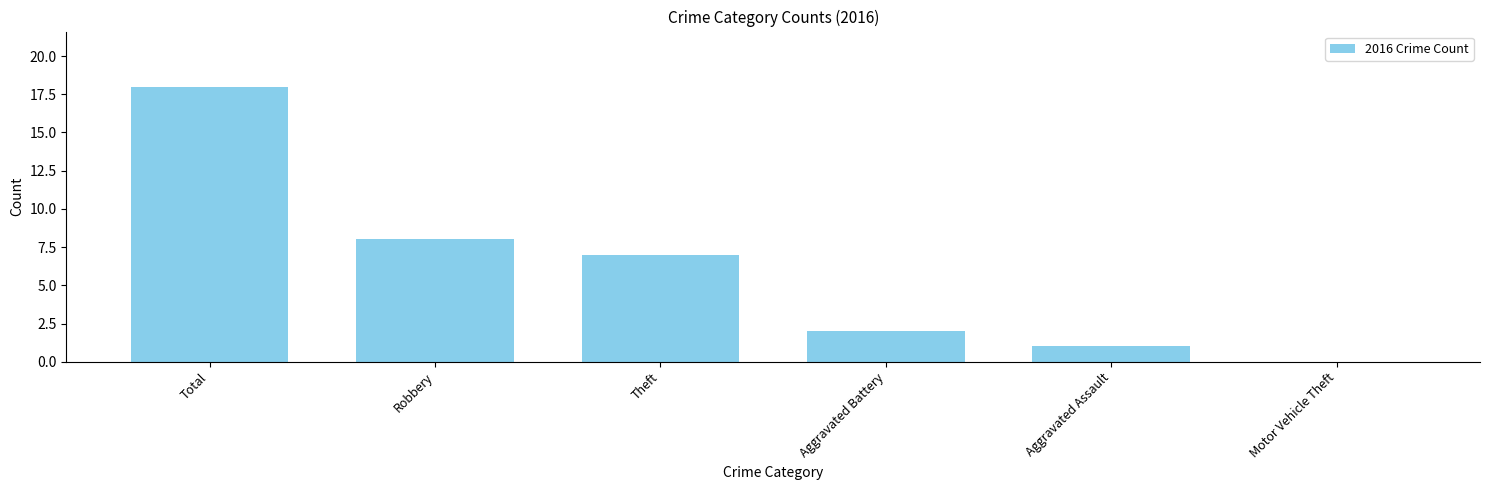

The chart shows a value of 1 at Aggravated Assault. True or false?

True